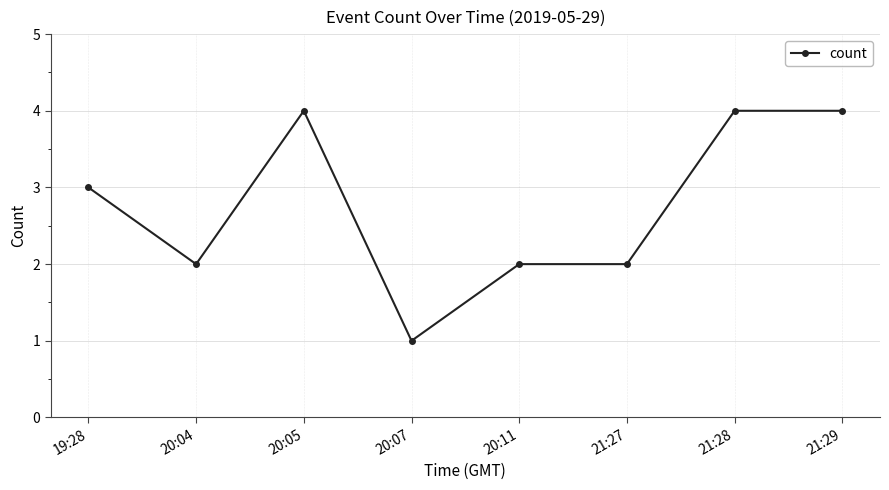

What is the sum of all values?

22